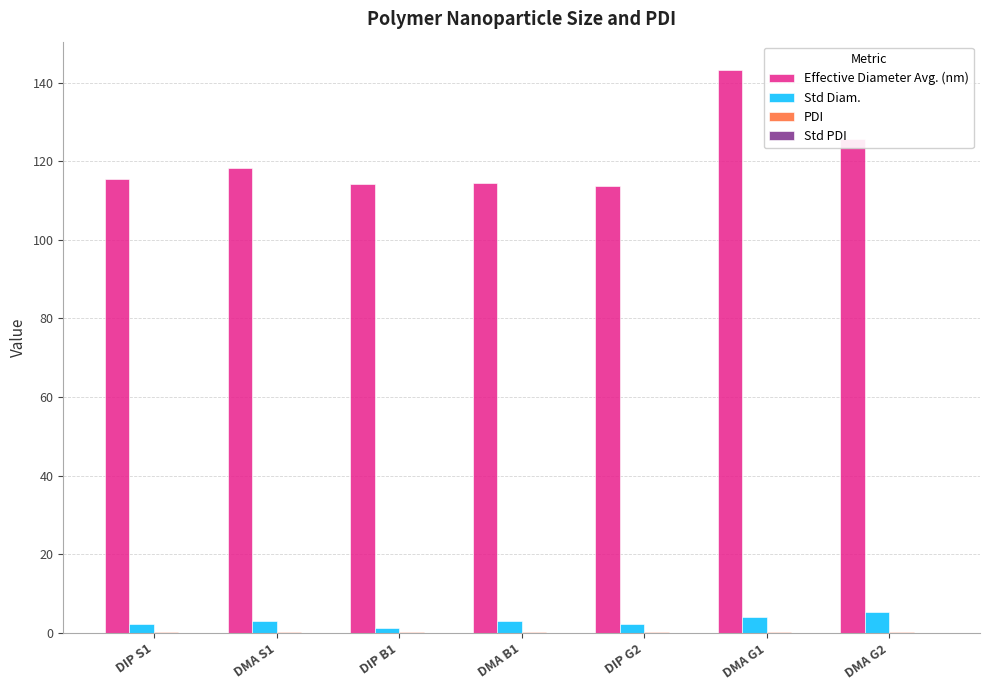

Count the number of data series in this chart.

4